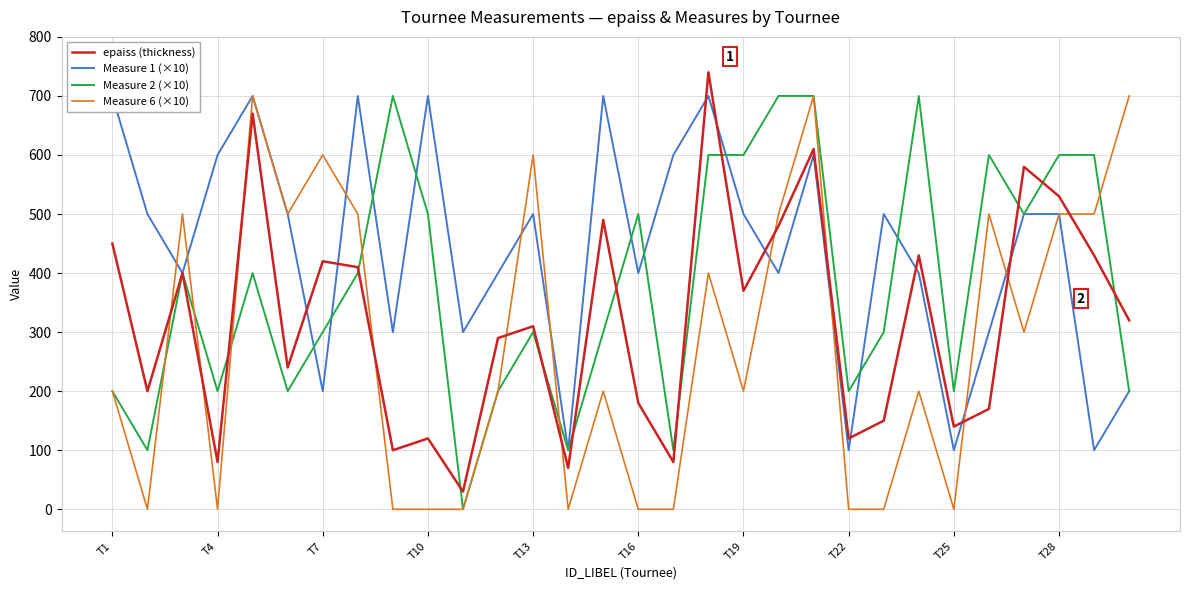

The epaiss (thickness) series shows 140 at T25. True or false?

True